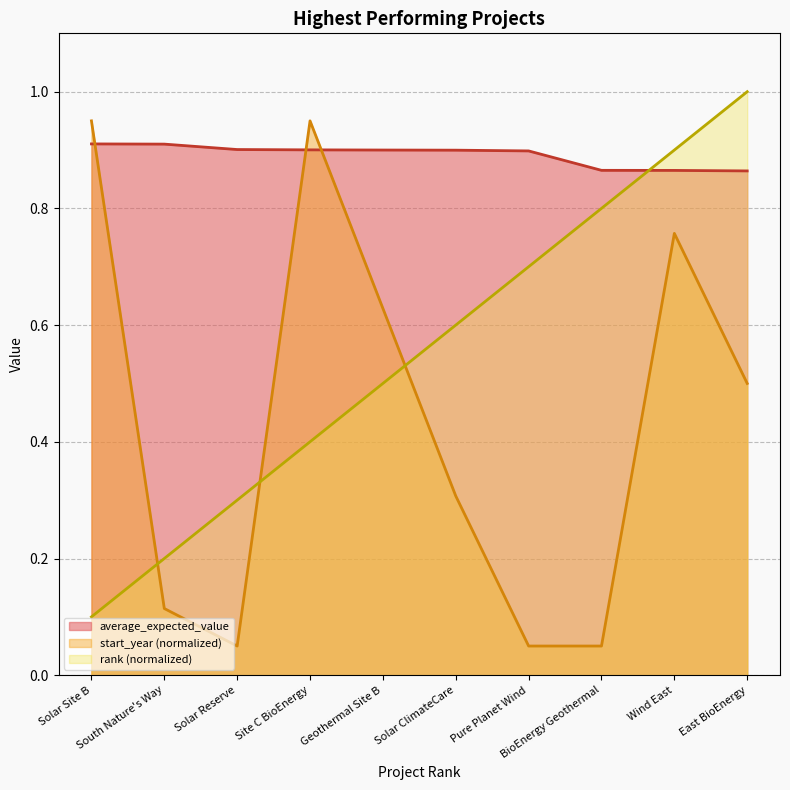

Read the rank value at BioEnergy Geothermal.

0.8